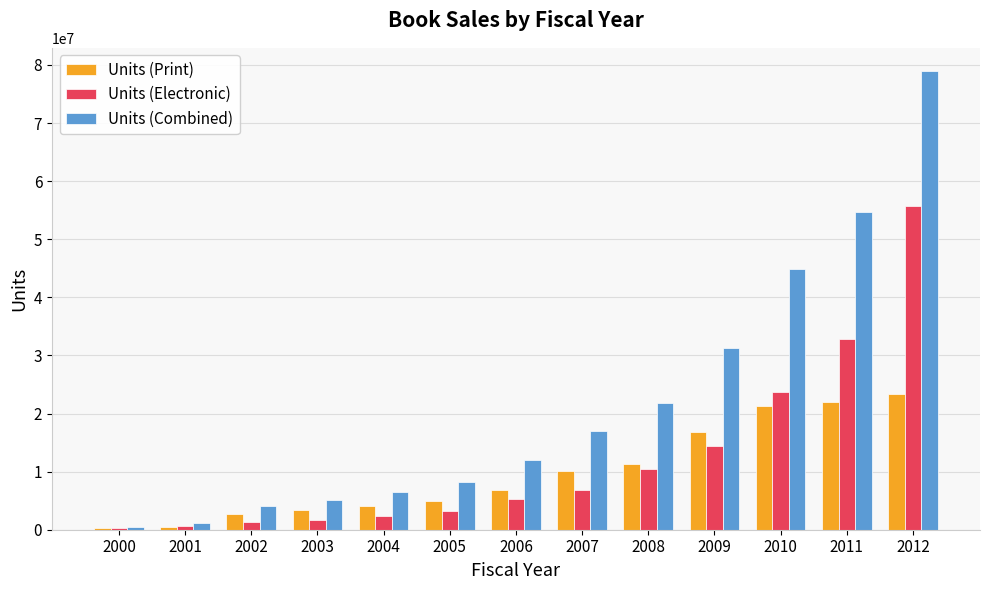

Which series has the widest spread of values?

Units (Combined)